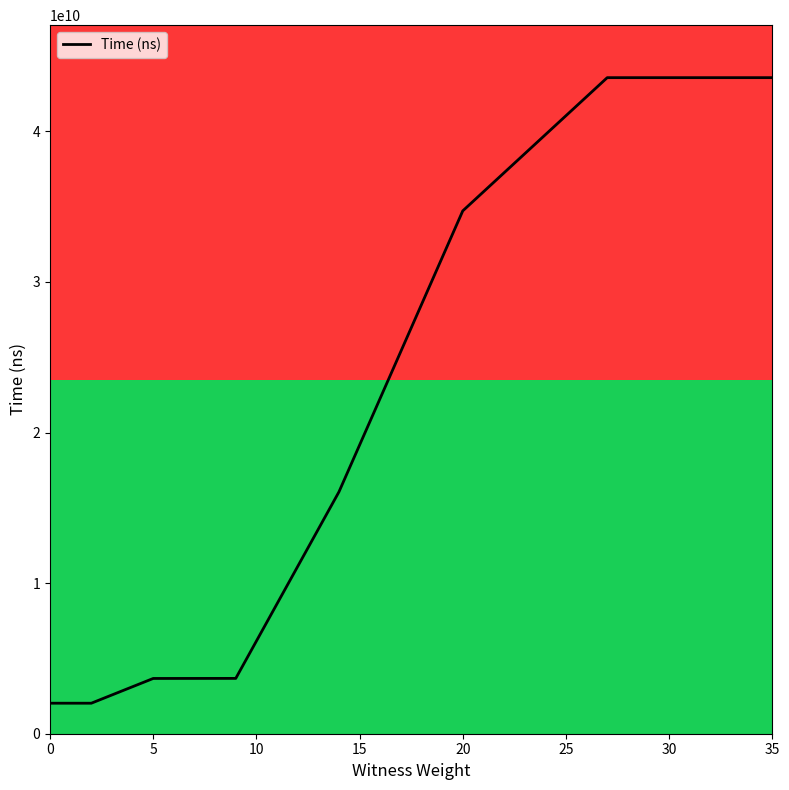

The value at 9 is 1221676885. True or false?

False